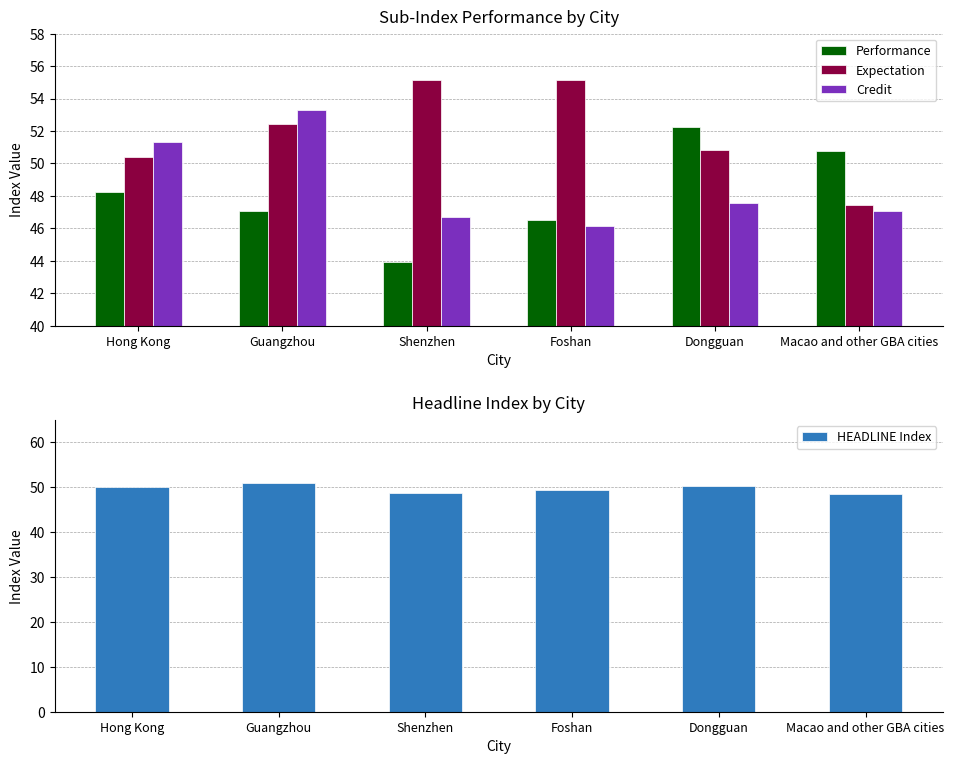

At how many categories does at least one series exceed 51?

5